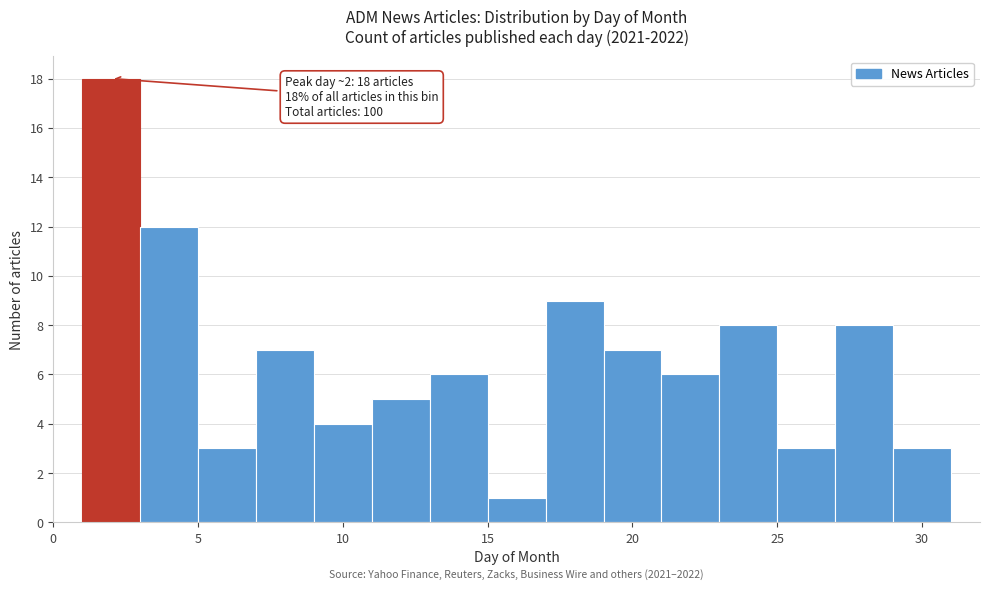

Which range on the x-axis has the tallest bar?

1 to 3